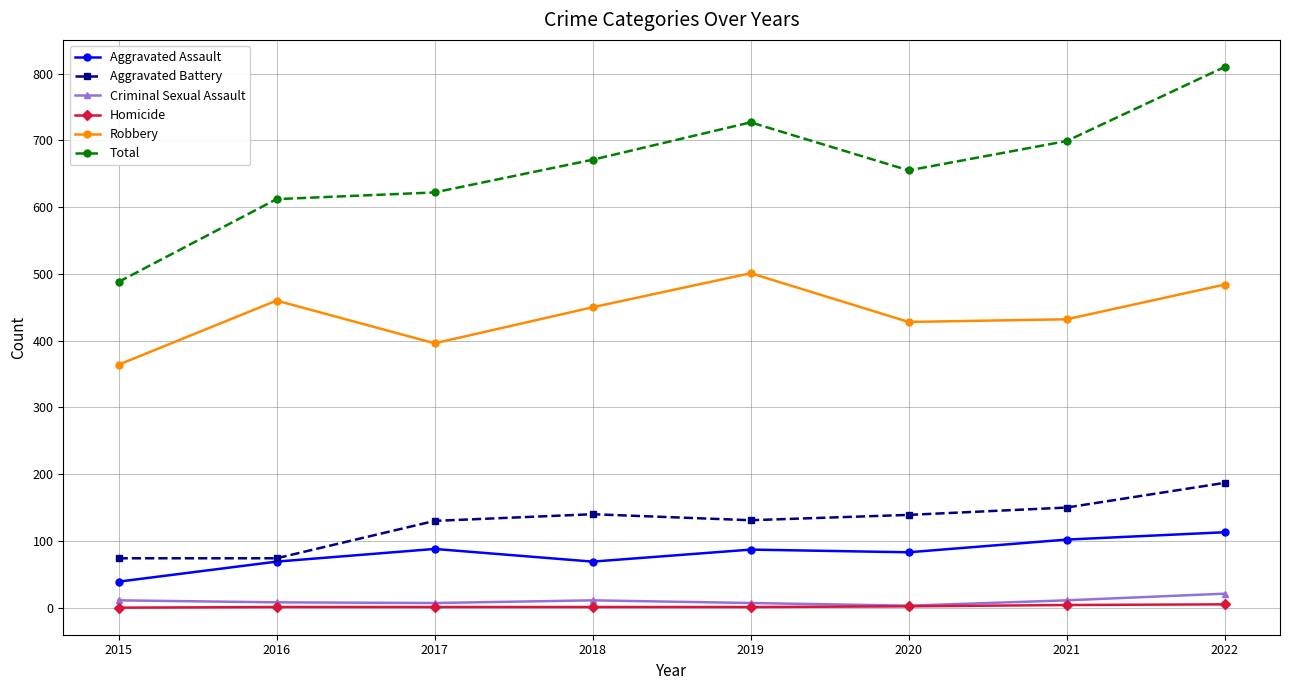

What are all the series names shown in the legend?

Aggravated Assault, Aggravated Battery, Criminal Sexual Assault, Homicide, Robbery, Total